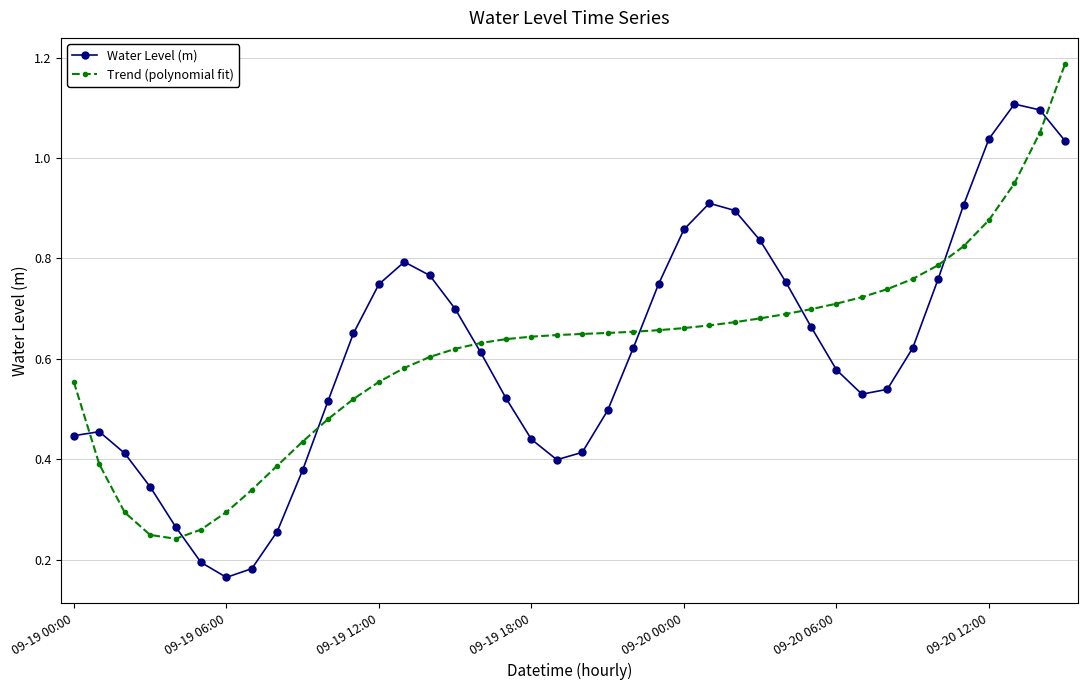

In Water Level (m), how many points are lower than both neighbors (excluding endpoints)?

3